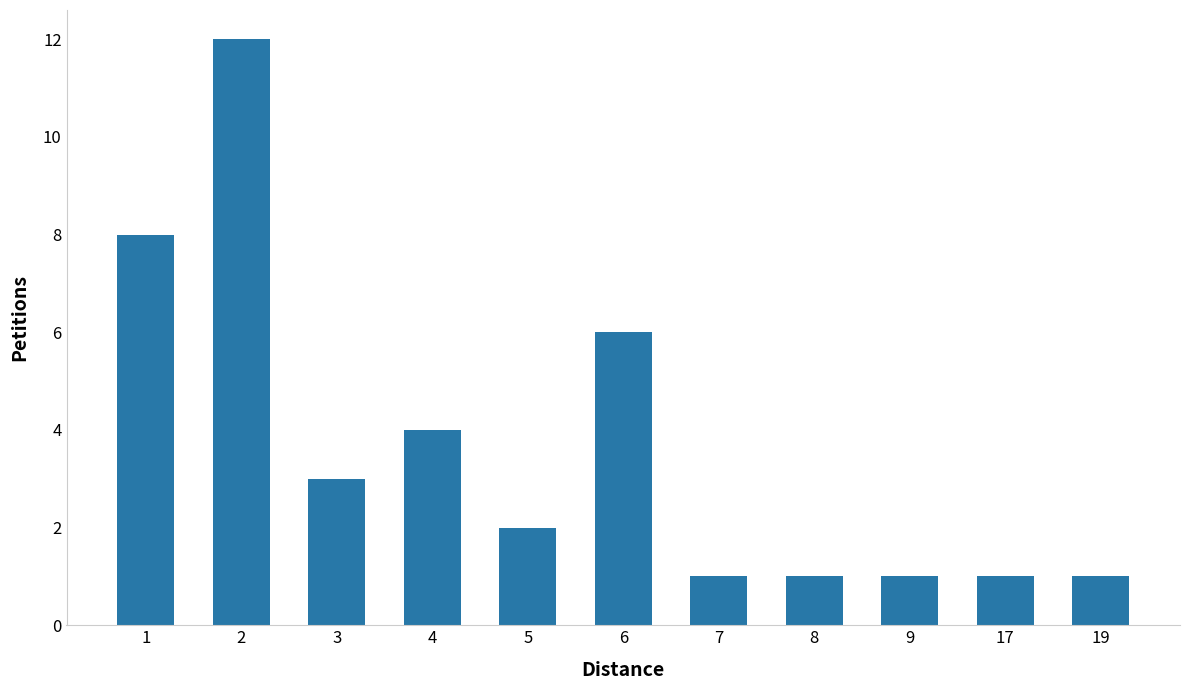

What is the ratio of the value at 4 to the value at 8?

4.0